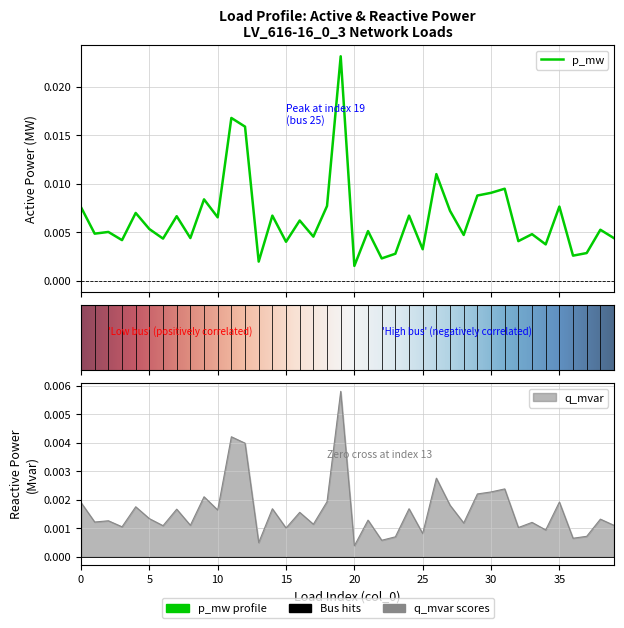

Which series has the widest spread of values?

p_mw